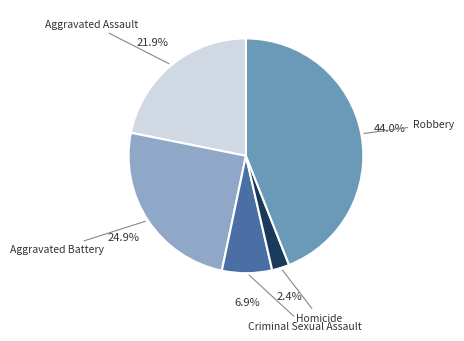

Does any single category account for the majority?

No